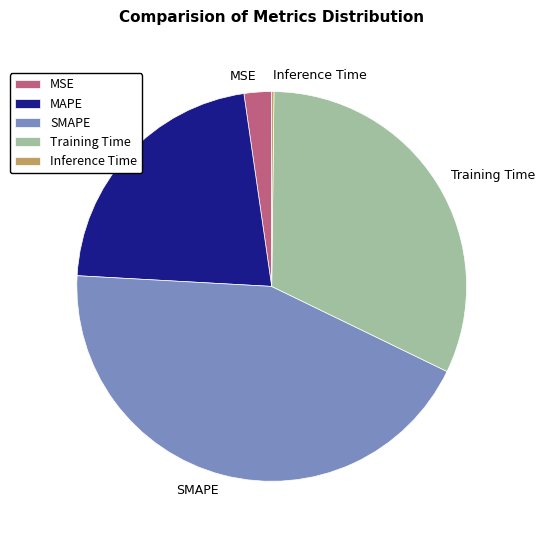

Does SMAPE account for over 50% of the chart?

No